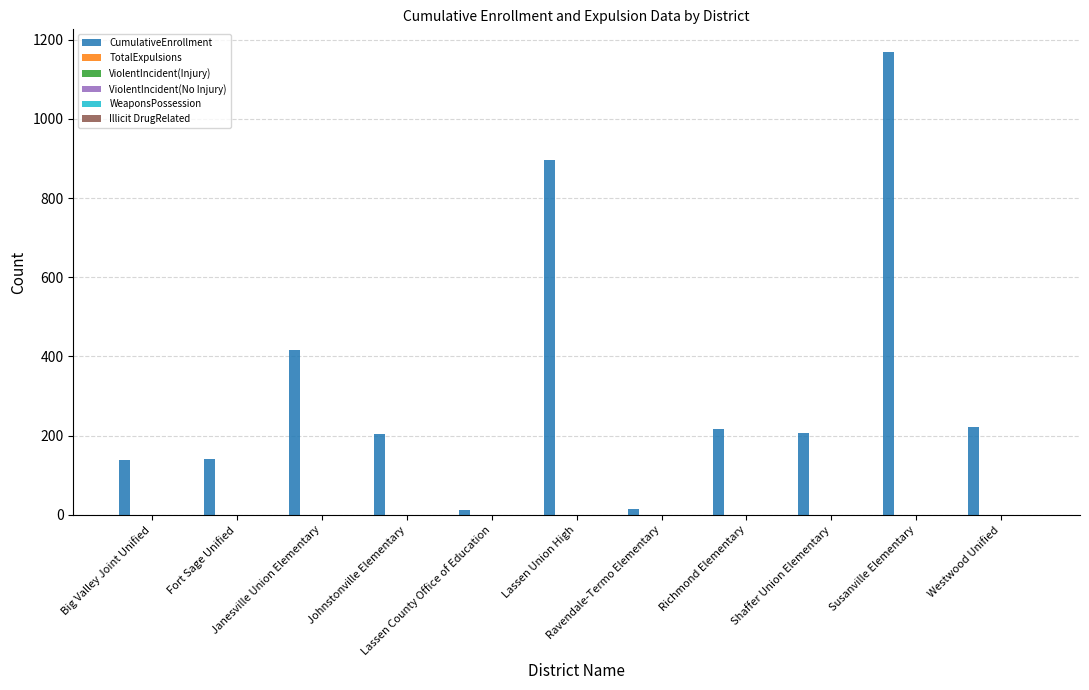

What is the greatest value displayed?

1168